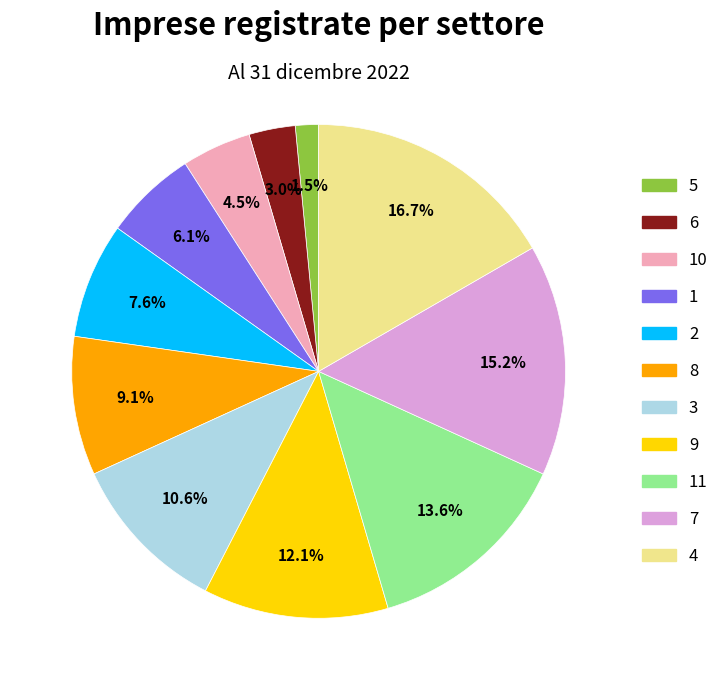

Is there a majority slice in this chart?

No